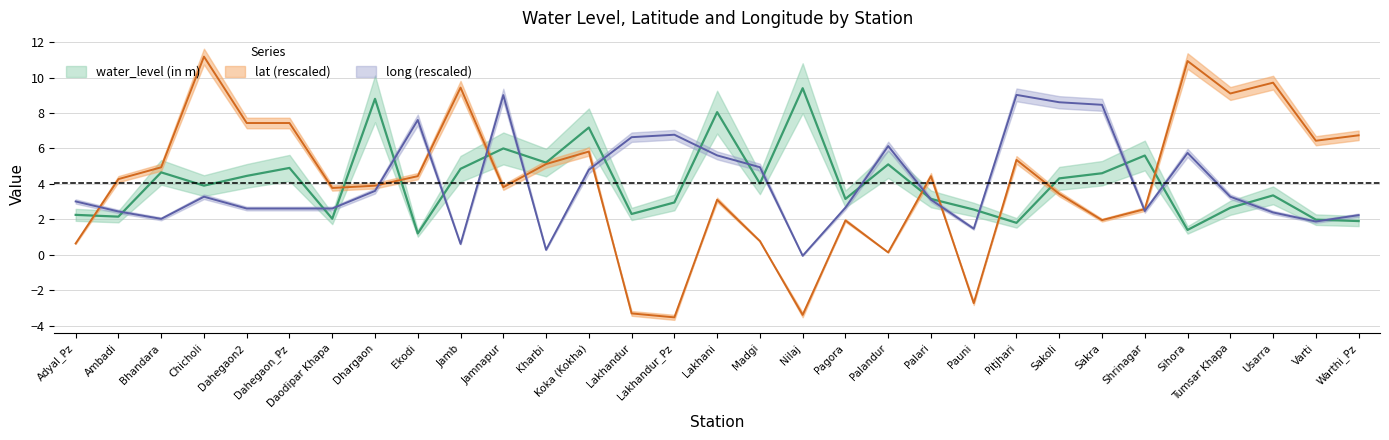

What is the label of the 17th point from the right?

Lakhandur_Pz